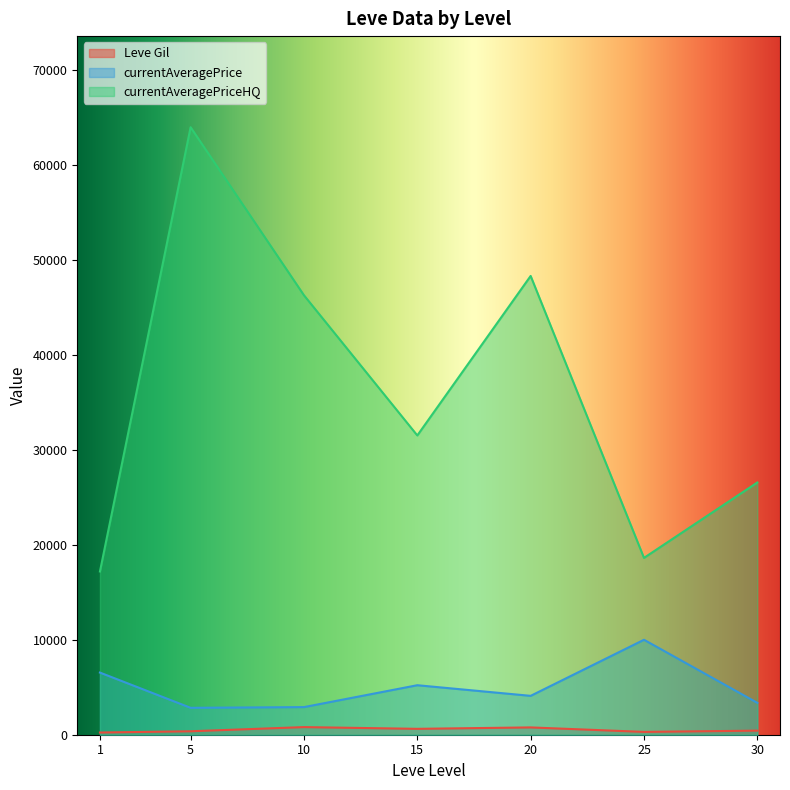

Rank the series by their maximum value, from lowest to highest.

Leve Gil, currentAveragePrice, currentAveragePriceHQ